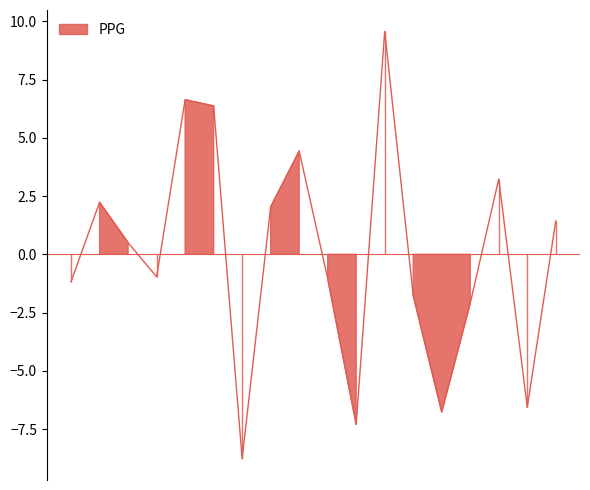

The chart shows a value of -1.8 at Rebels. True or false?

True